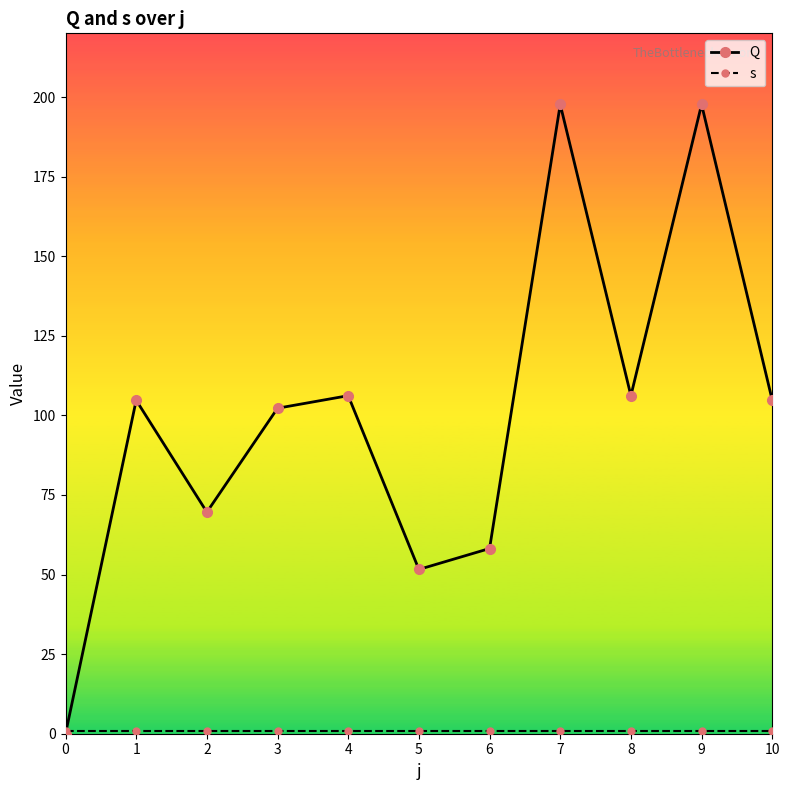

Where is the first local maximum for Q?

1